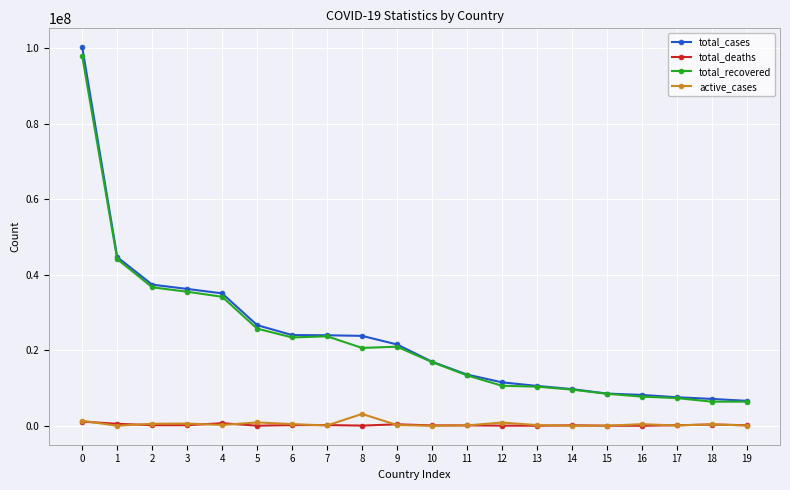

Is the value of total_cases at 12 greater than the value of total_recovered at 5?

No